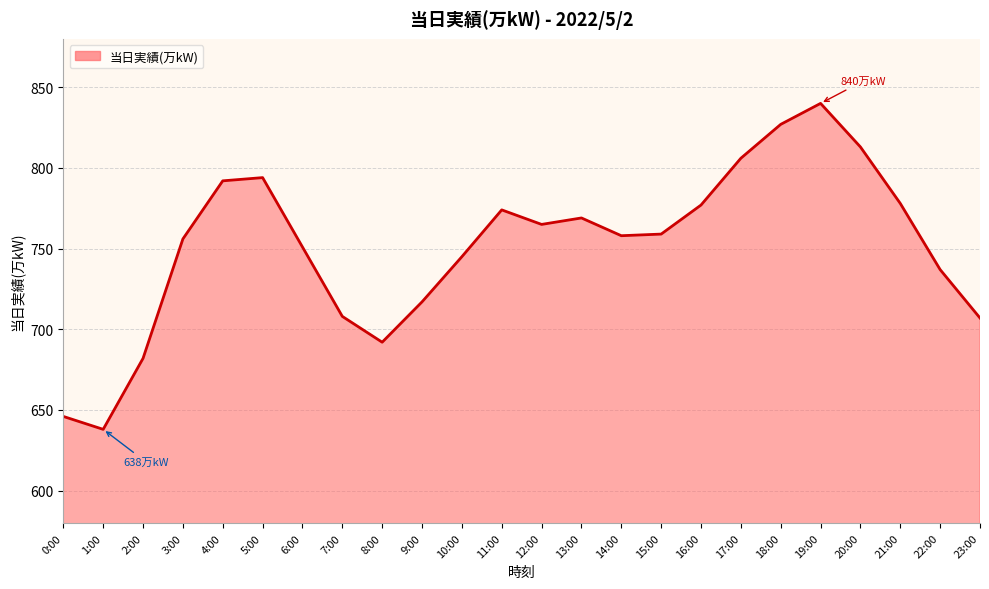

What is the approximate value at 13:00, to the nearest 5?

770